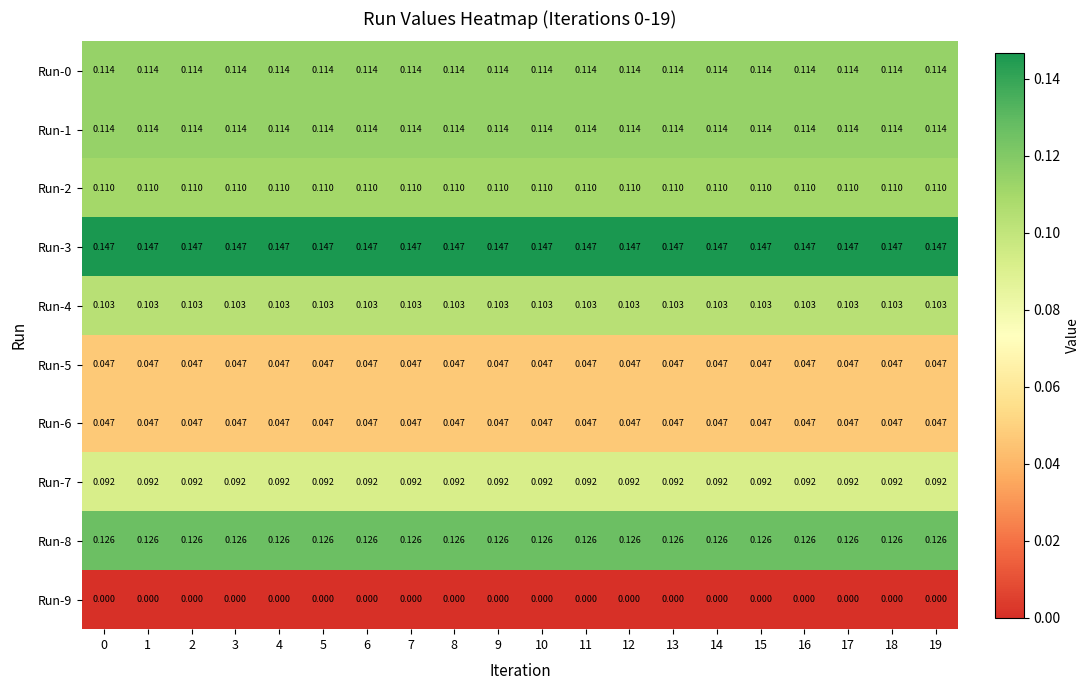

Is the value of Run-8 at 5 greater than the value of Run-0 at 13?

Yes